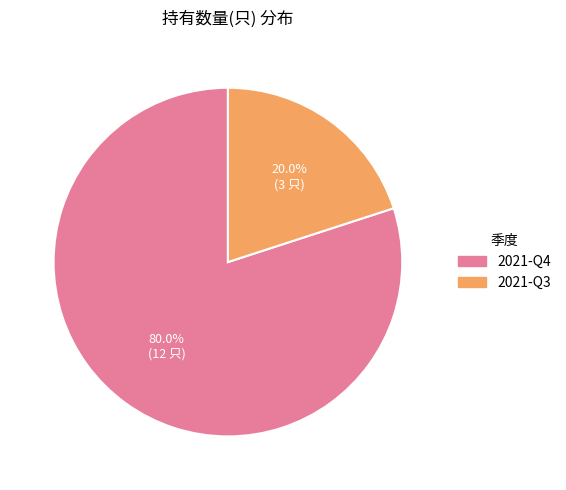

The 2021-Q3 slice represents 14% of the pie. True or false?

False